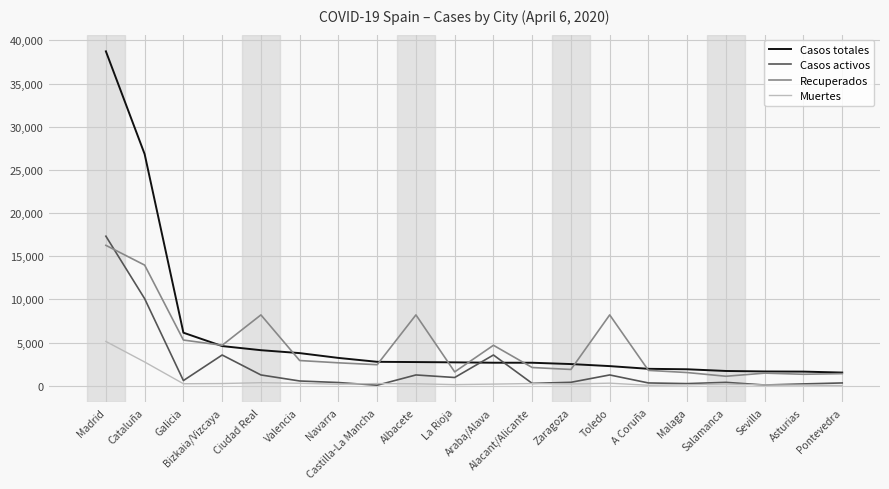

Where is the first local maximum for Recuperados?

Ciudad Real